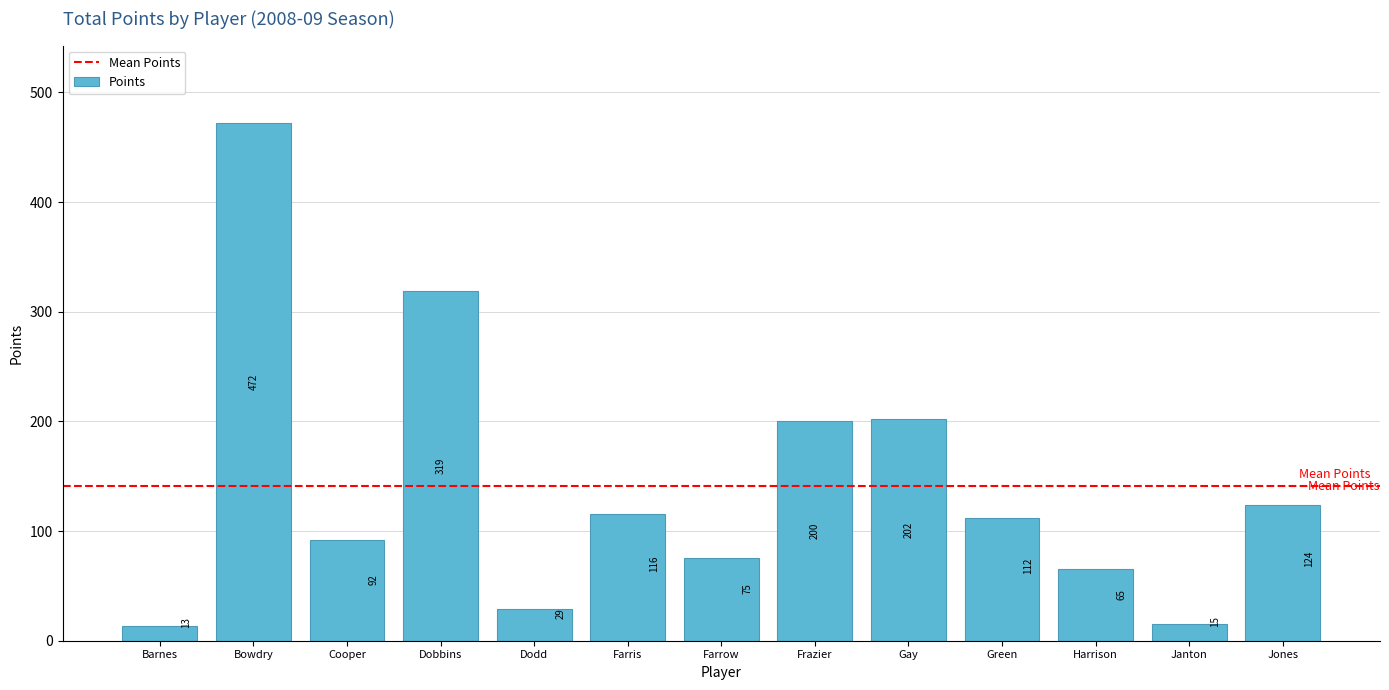

List the labels in order of value, largest first.

Bowdry, Dobbins, Gay, Frazier, Jones, Farris, Green, Cooper, Farrow, Harrison, Dodd, Janton, Barnes